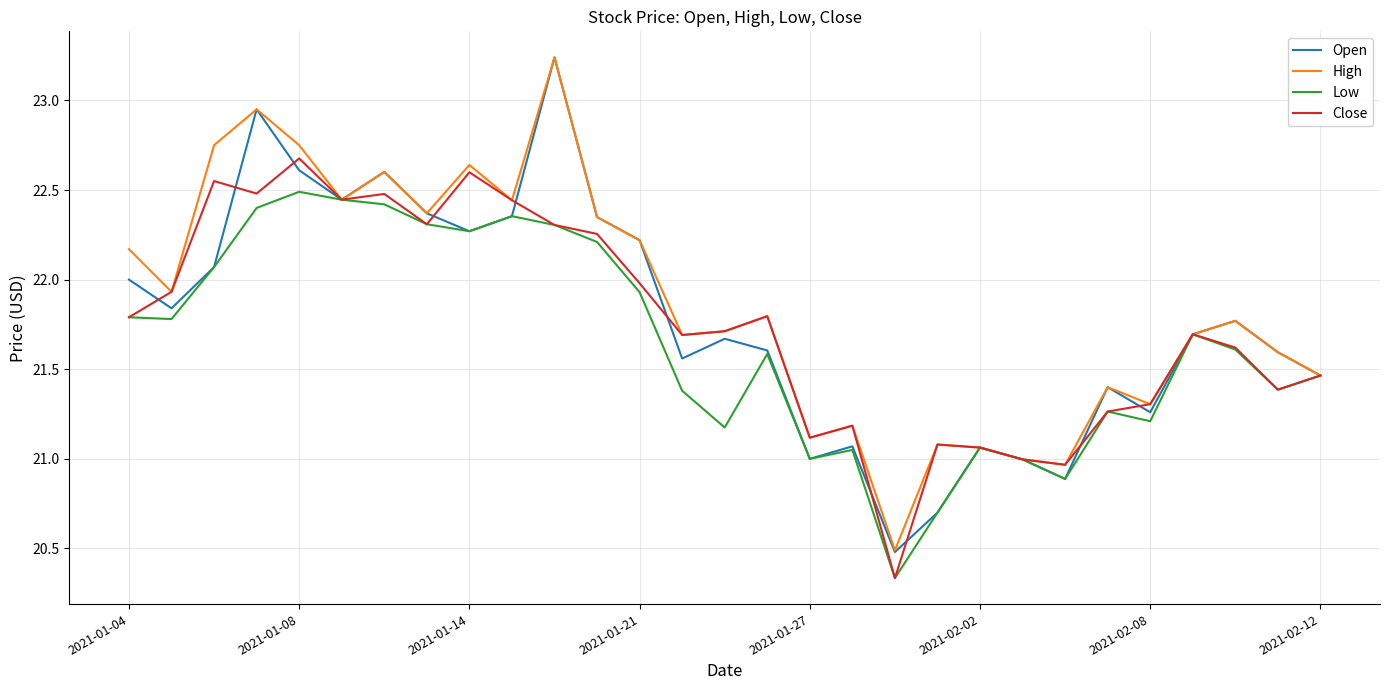

Which series has the widest spread of values?

Open